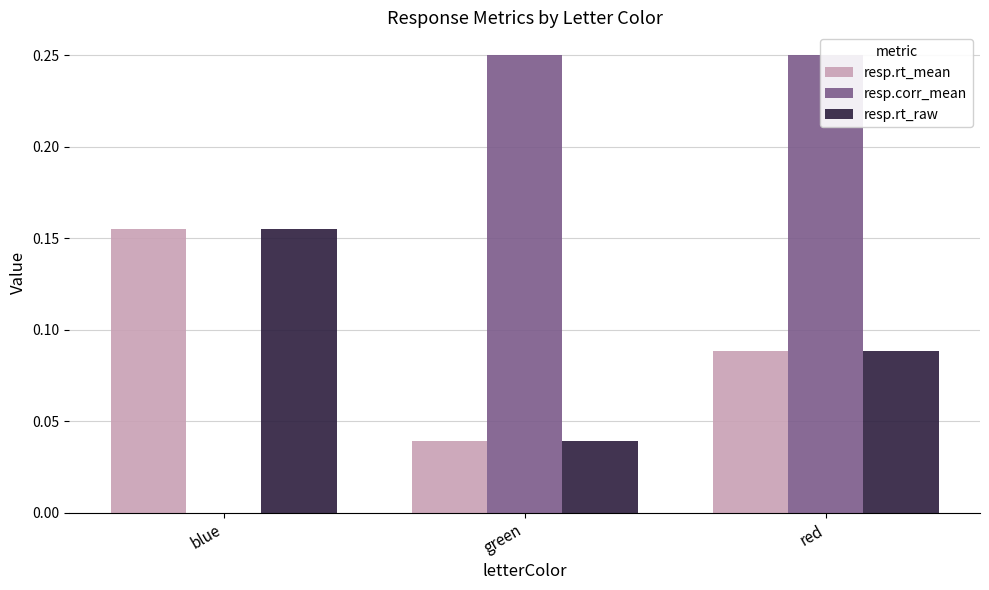

How many bars are there in each group?

3